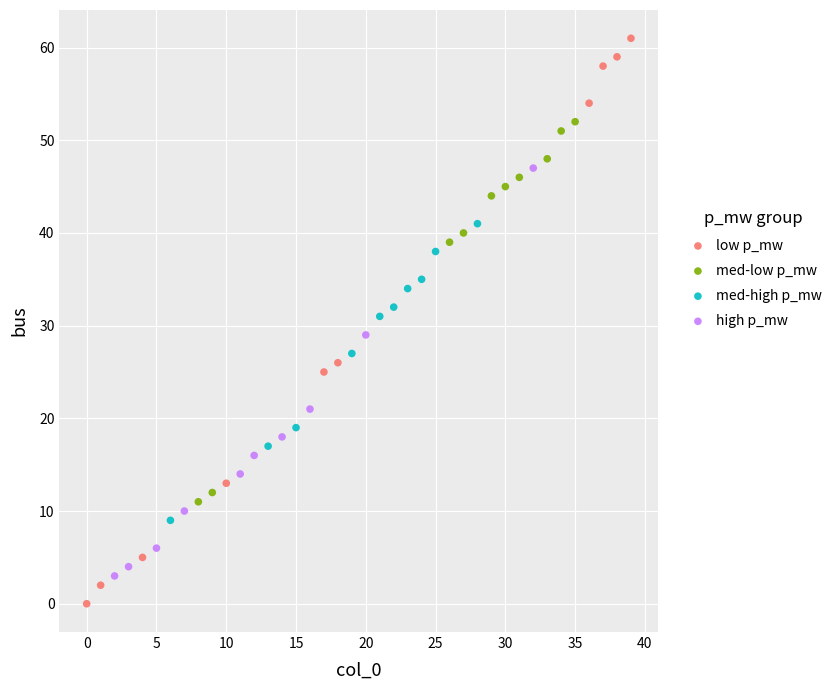

Which series reaches the minimum Y coordinate?

low p_mw